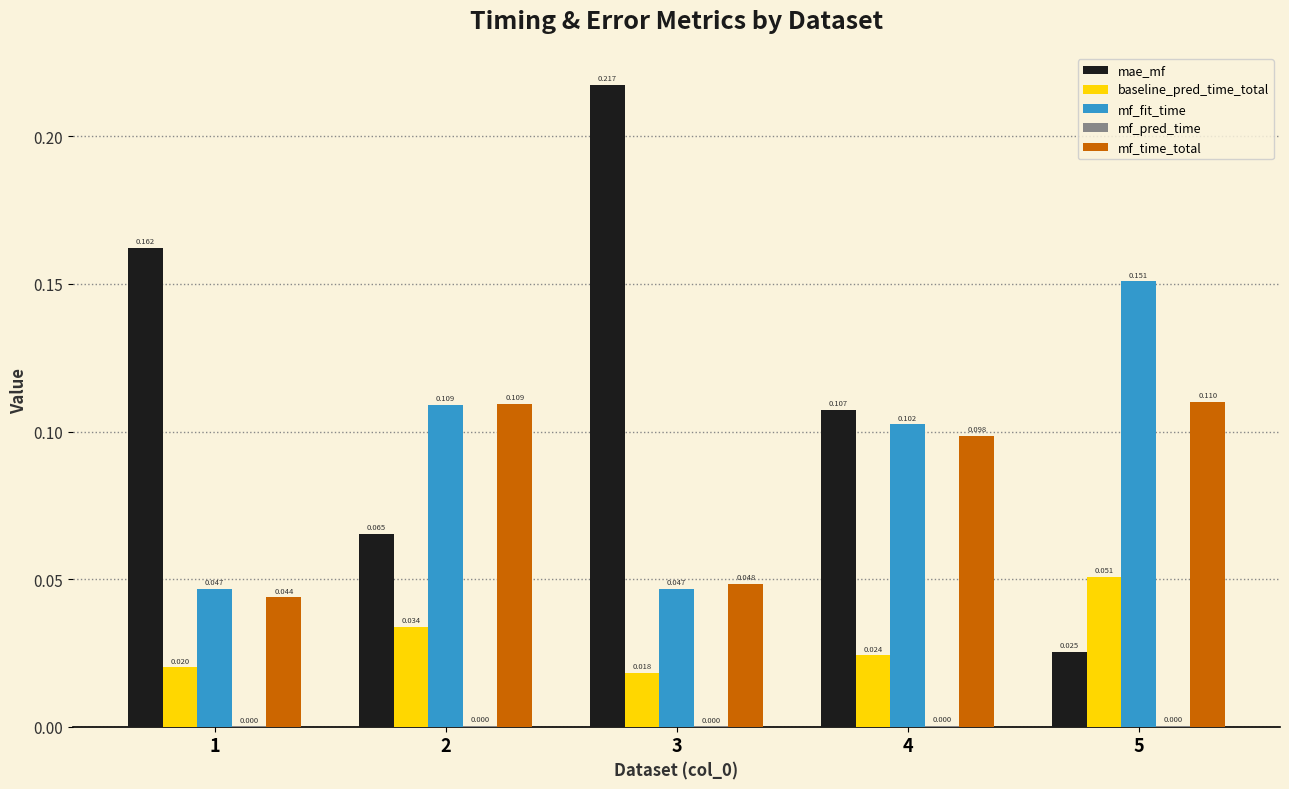

Which series changed the most between 3 and 4?

mae_mf